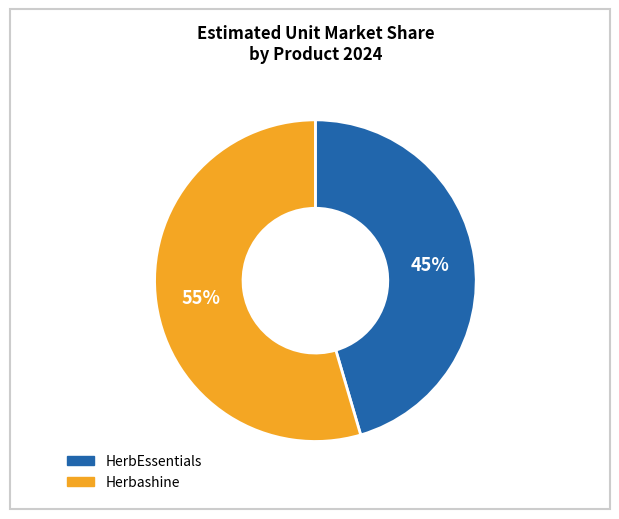

True or false: HerbEssentials accounts for 38% of the total.

False